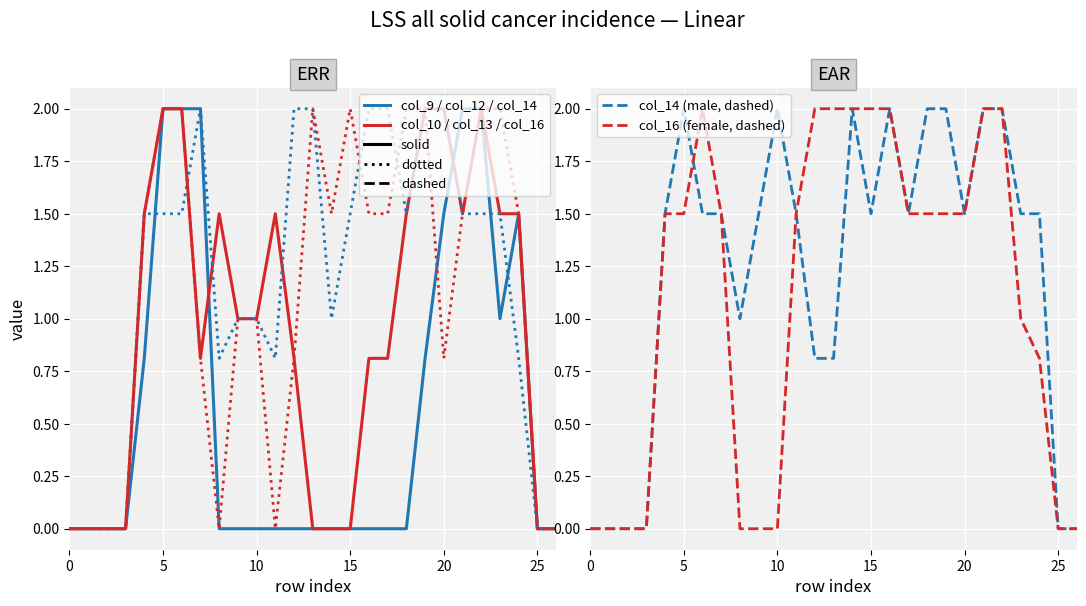

Is this an area chart (filled region under the line)?

No